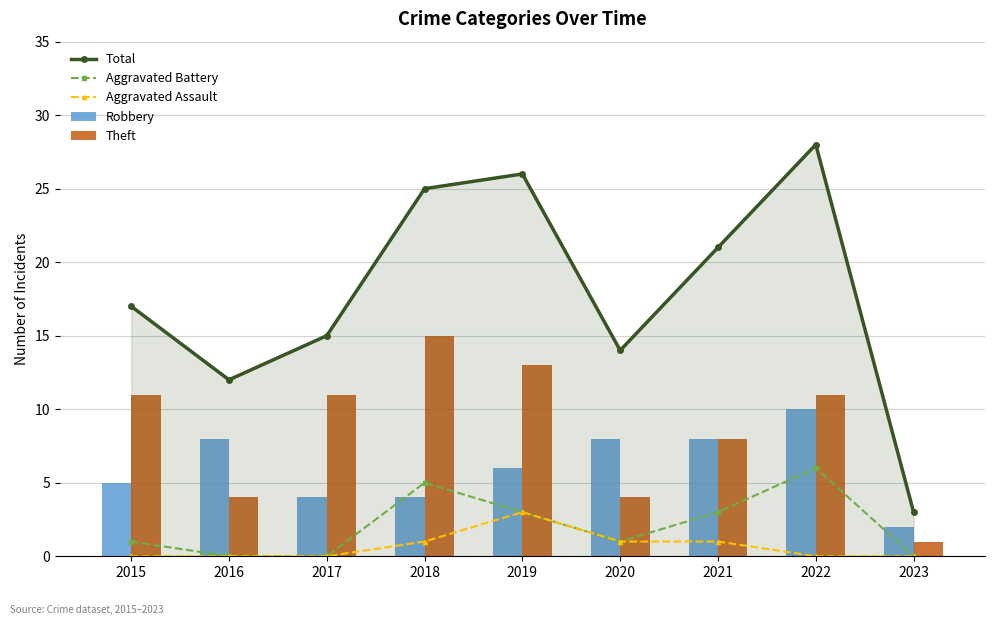

What is the difference between the Theft values at 2015 and 2018?

4